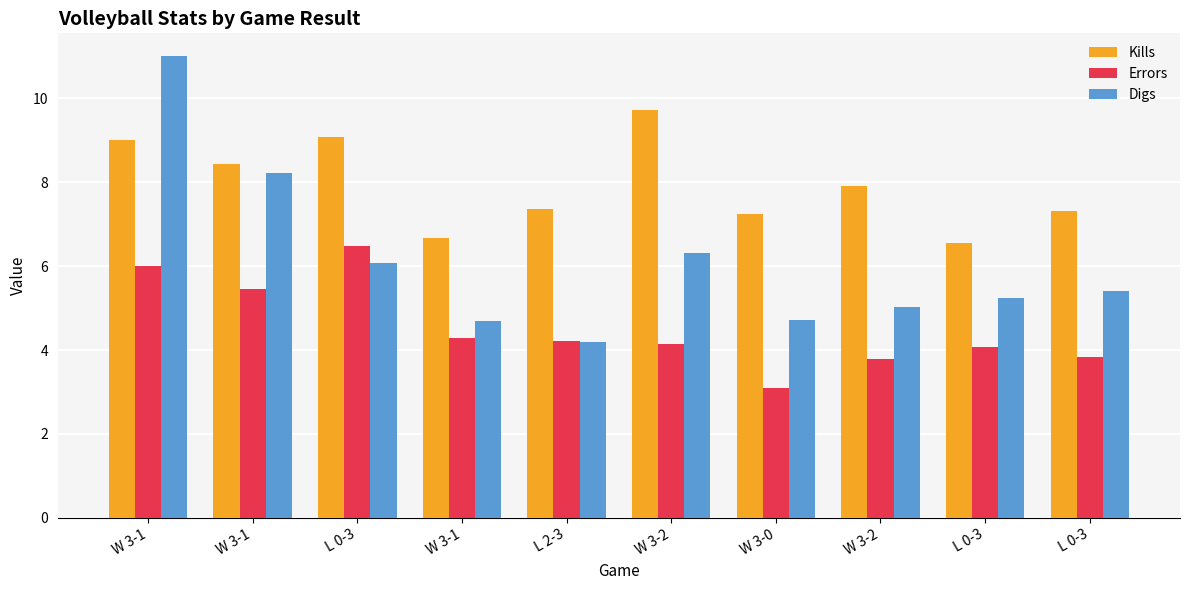

What value does the Digs series have at L 0-3?

5.2